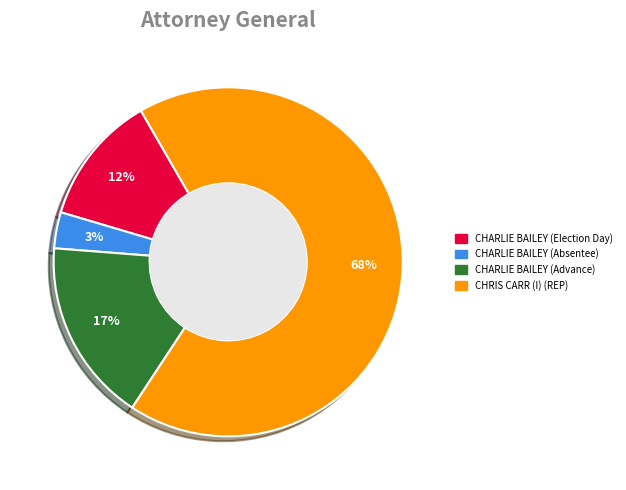

Is there any slice that represents more than half of the pie?

Yes